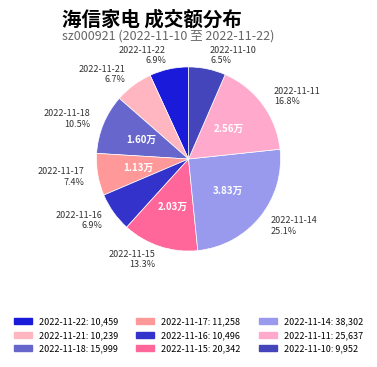

True or false: 2022-11-21 accounts for 1% of the total.

False